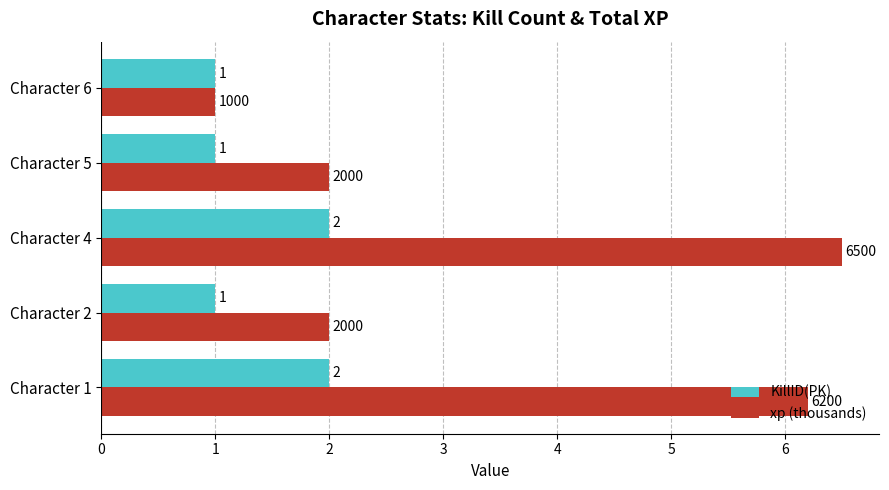

What is the minimum value for xp (thousands)?

1.0